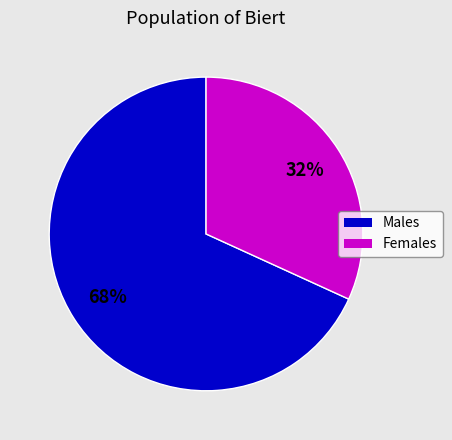

To the nearest percent, what is the average slice percentage?

50%